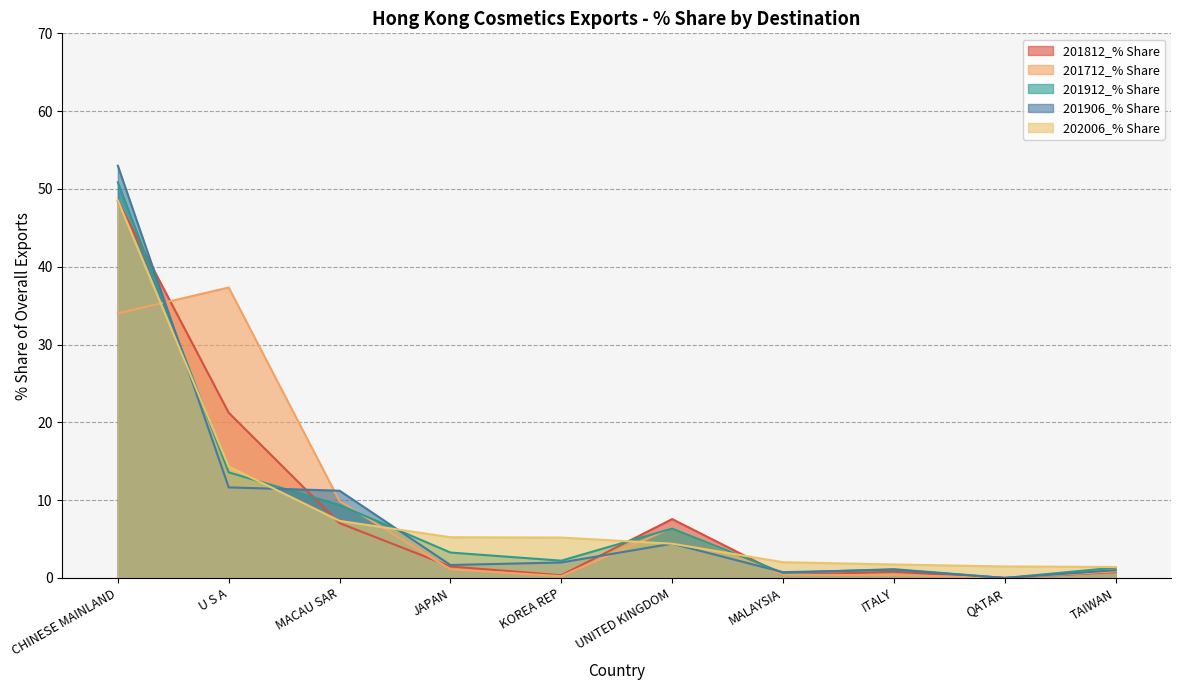

True or false: 201812_% Share and 201912_% Share intersect in this chart.

True